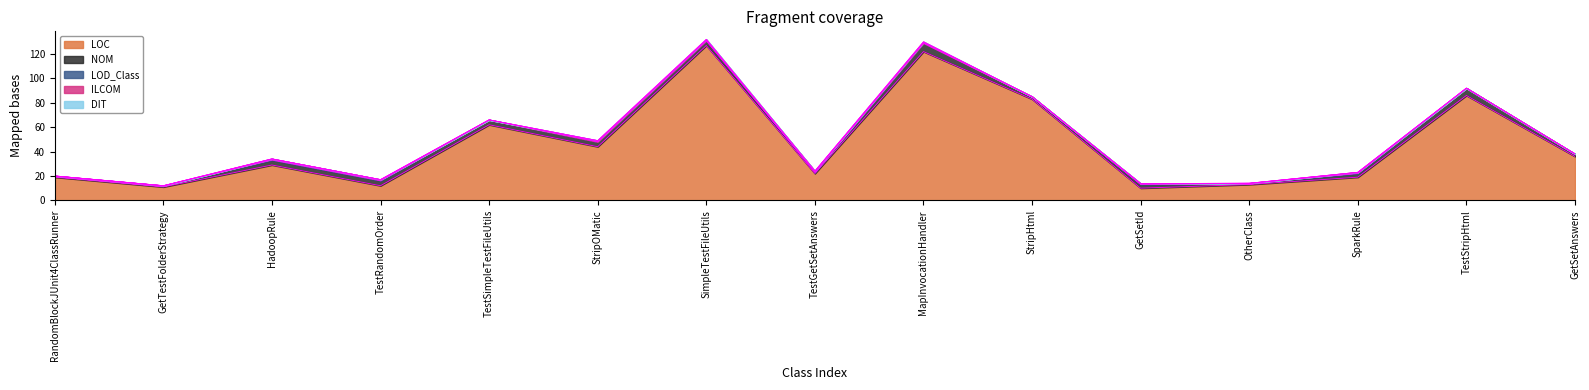

Reading left to right, what are all the values shown in this chart?

LOC: 19.0	11.0	29.0	12.0	62.0	44.0	127.0	22.0	122.0	83.0	10.0	13.0	19.0	86.0	36.0
NOM: 1.0	1.0	4.0	4.0	4.0	4.0	4.0	1.0	7.0	2.0	3.0	1.0	3.0	6.0	2.0
LOD_Class: 0.0	0.0	1.0	1.0	0.0	0.0	0.0	1.0	0.0	0.0	0.8	0.0	1.0	0.0	0.0
ILCOM: 0.0	0.0	0.0	0.0	0.0	1.0	1.0	0.0	1.0	0.0	0.0	0.0	0.0	0.0	0.0
DIT: 0.0	0.0	0.0	0.0	0.0	0.0	0.0	0.0	0.0	0.0	0.0	0.0	0.0	0.0	0.0